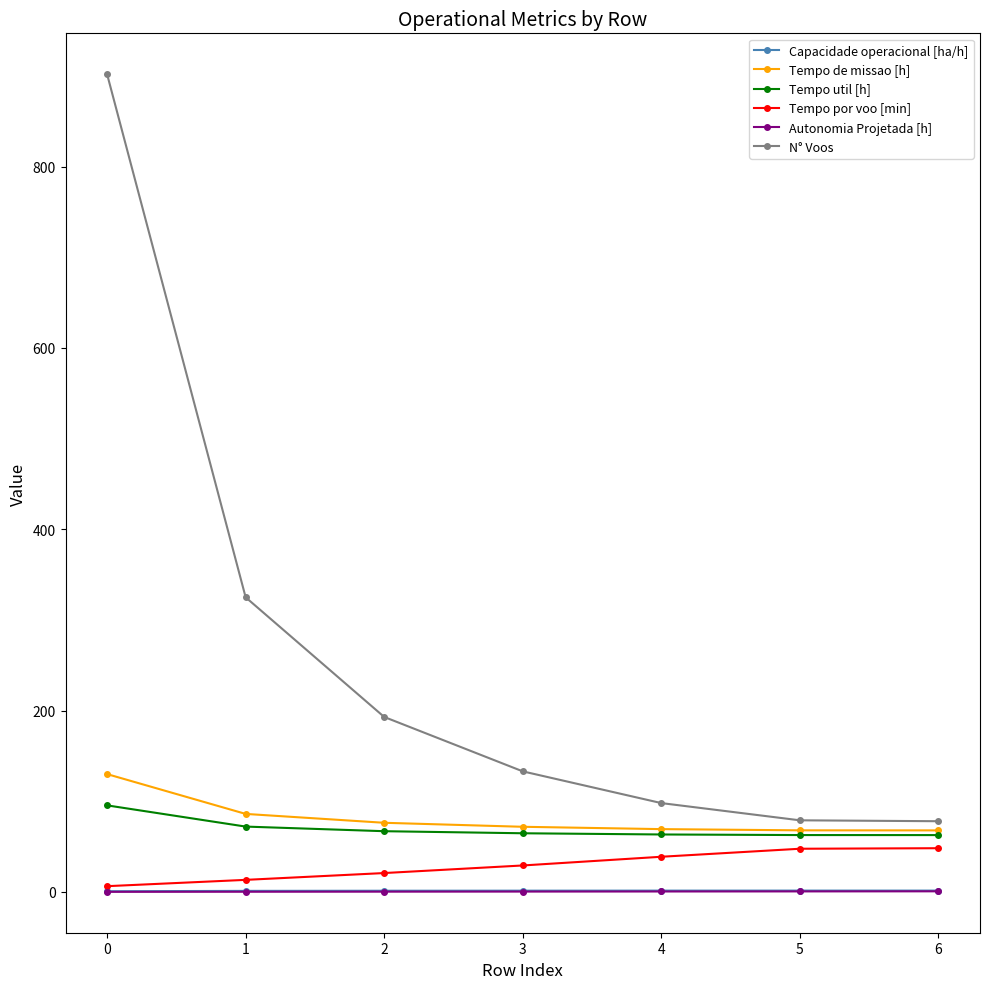

What is the value of the Tempo de missao [h] point at the 2nd from the left?

86.1